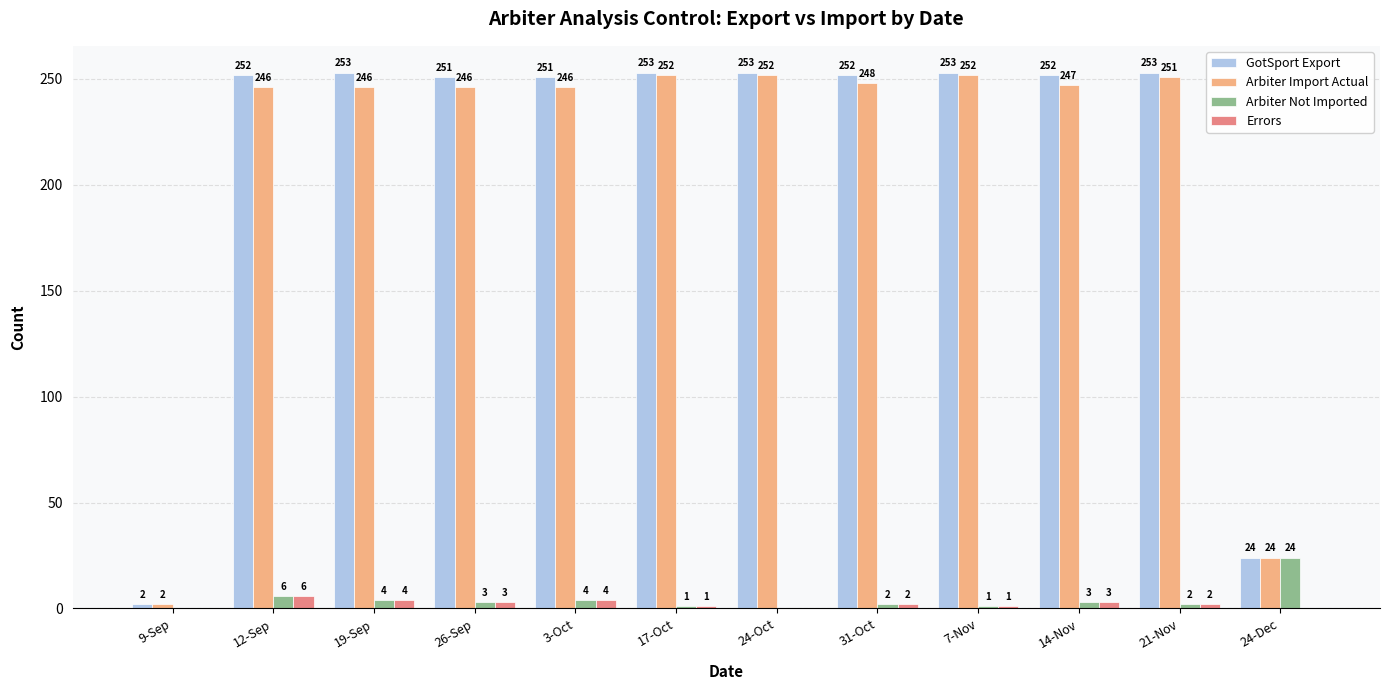

What is the highest value of the Errors series?

6